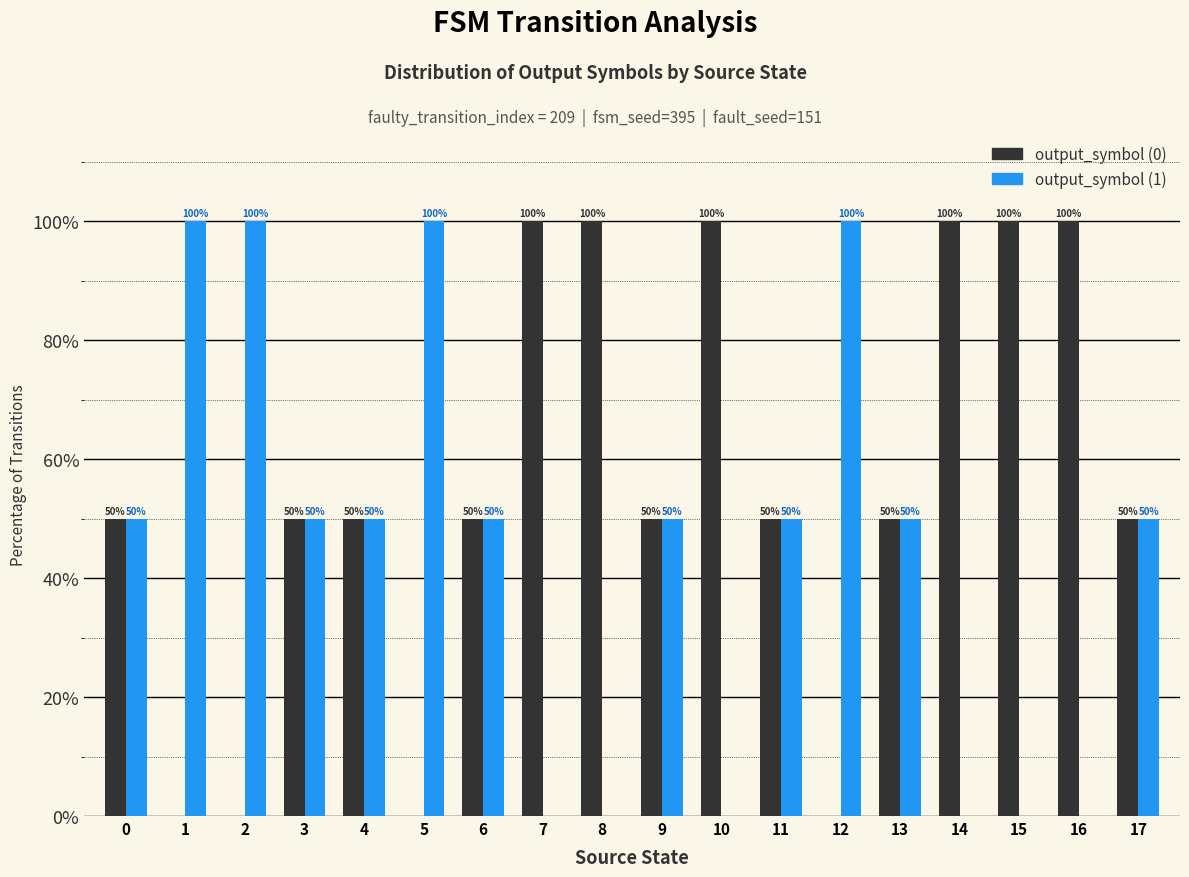

Count the number of categories in the chart.

18